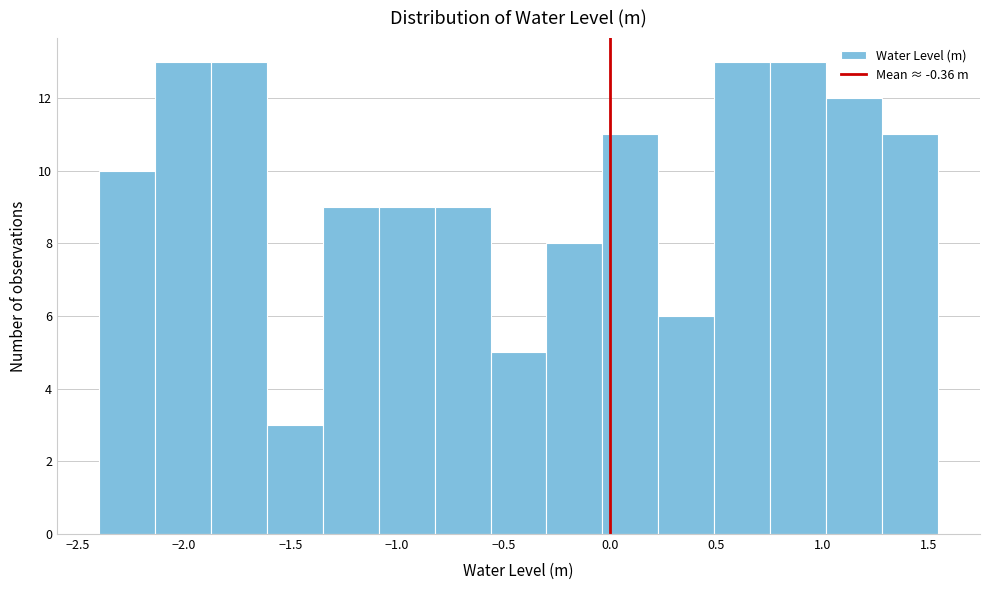

Reading left to right, list every bar in this chart as the range it spans on the x-axis followed by its height. Neither the bar edges nor the heights are printed on the chart, so give them approximately, as read against the axes.

-2.40 to -2.15: 10
-2.15 to -1.85: 13
-1.85 to -1.60: 13
-1.60 to -1.35: 3
-1.35 to -1.10: 9
-1.10 to -0.80: 9
-0.80 to -0.55: 9
-0.55 to -0.30: 5
-0.30 to -0.05: 8
-0.05 to 0.25: 11
0.25 to 0.50: 6
0.50 to 0.75: 13
0.75 to 1.00: 13
1.00 to 1.30: 12
1.30 to 1.55: 11